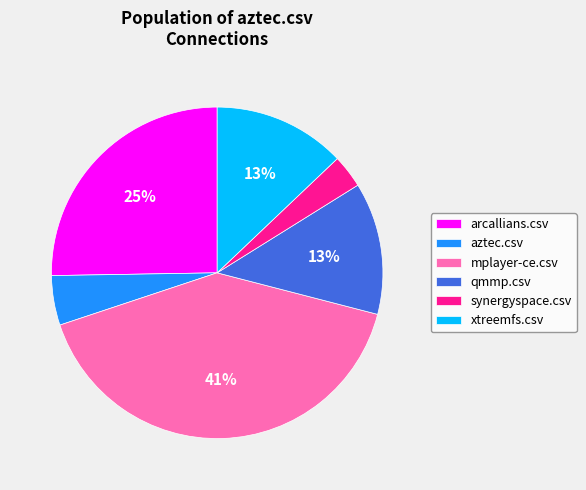

Count the number of slices in the pie.

6